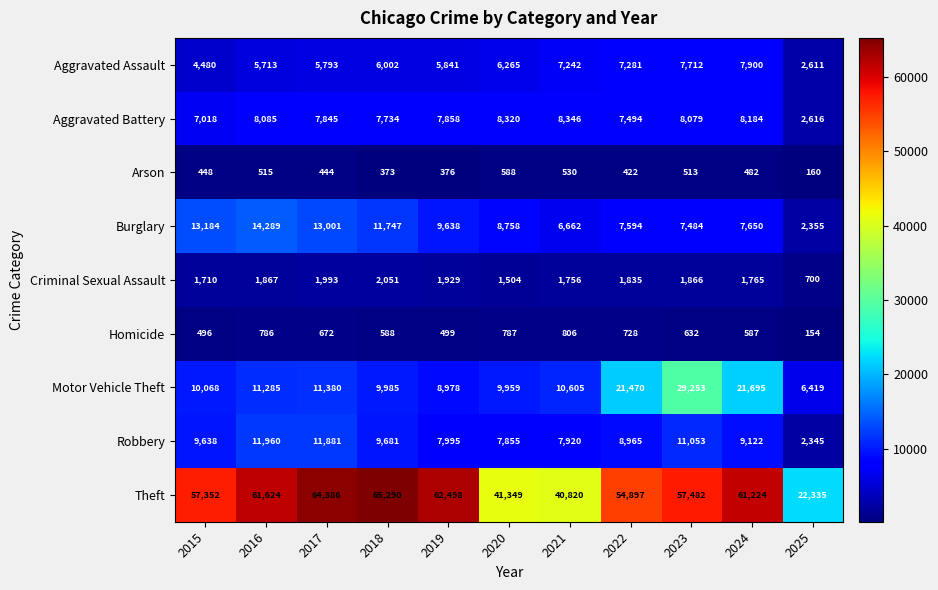

Count the number of categories in the chart.

11